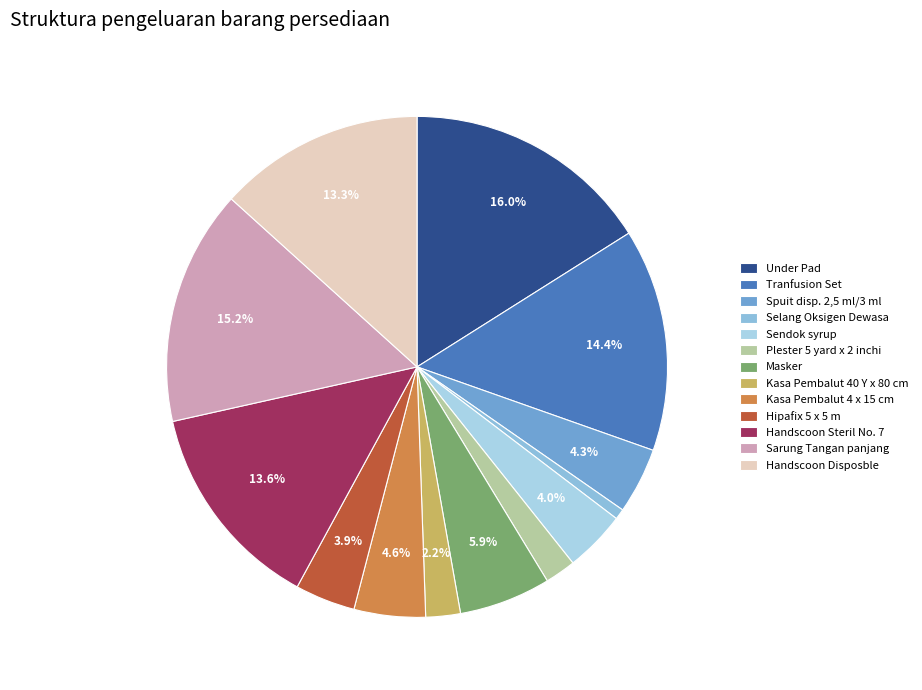

How many slices are in this pie chart?

13